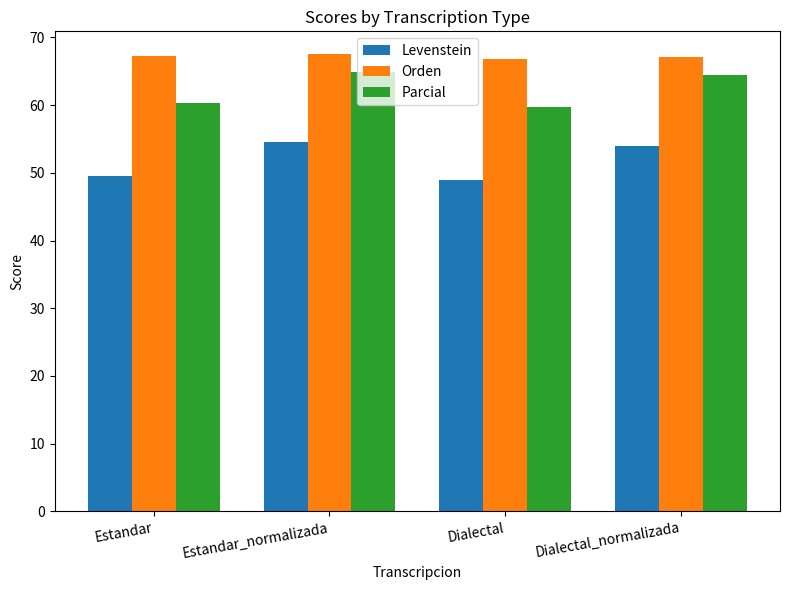

Is the value of Orden at Dialectal greater than the value of Parcial at Estandar?

Yes